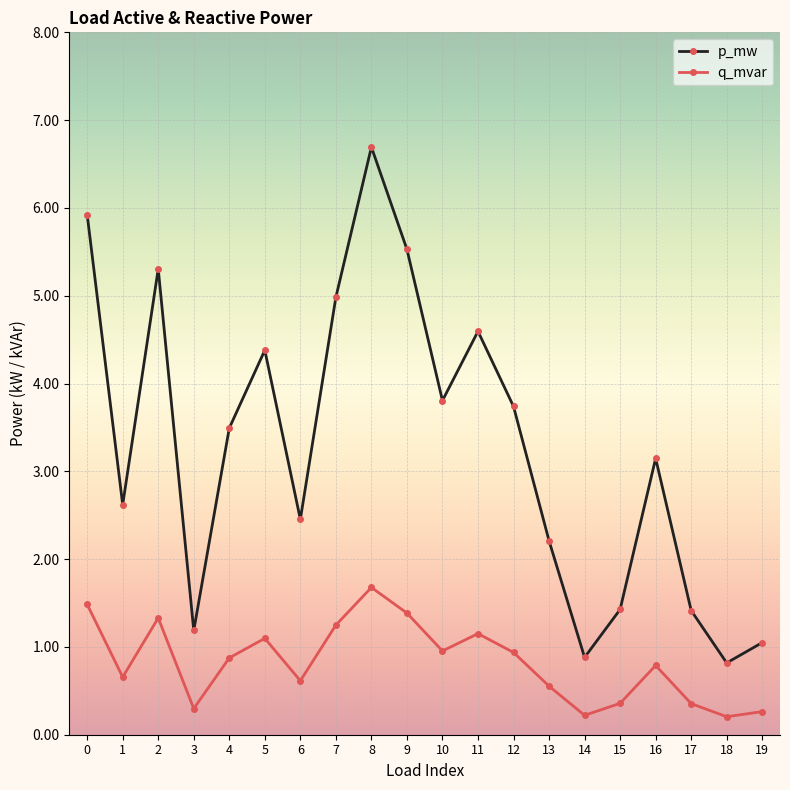

Between 8 and 5, which is larger?

8